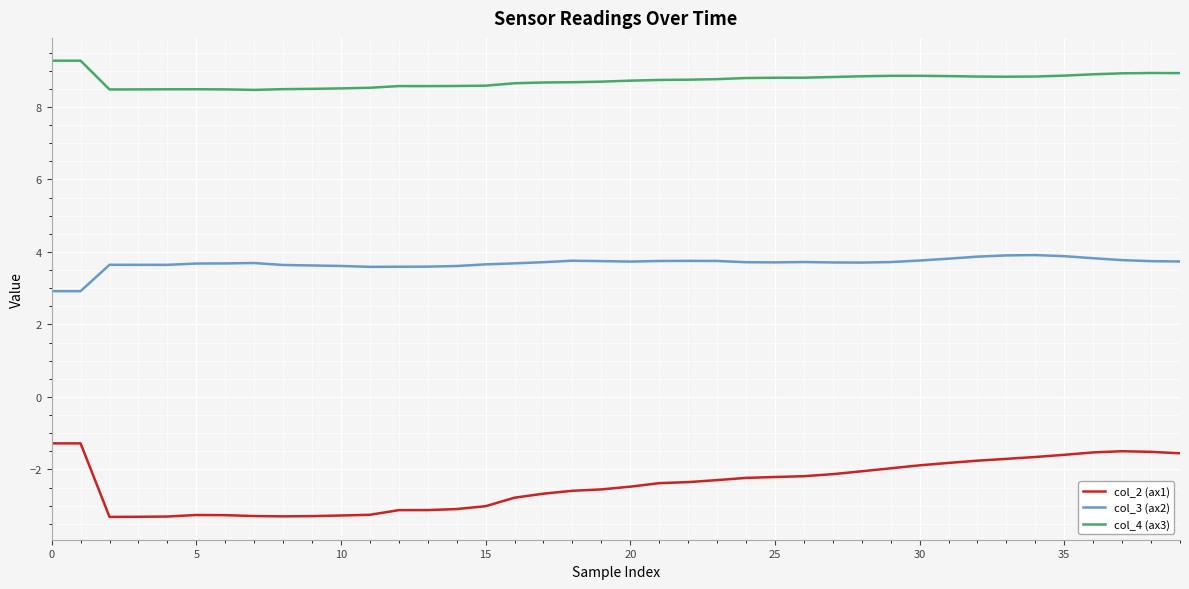

Which series has the largest total across all categories?

col_4 (ax3)